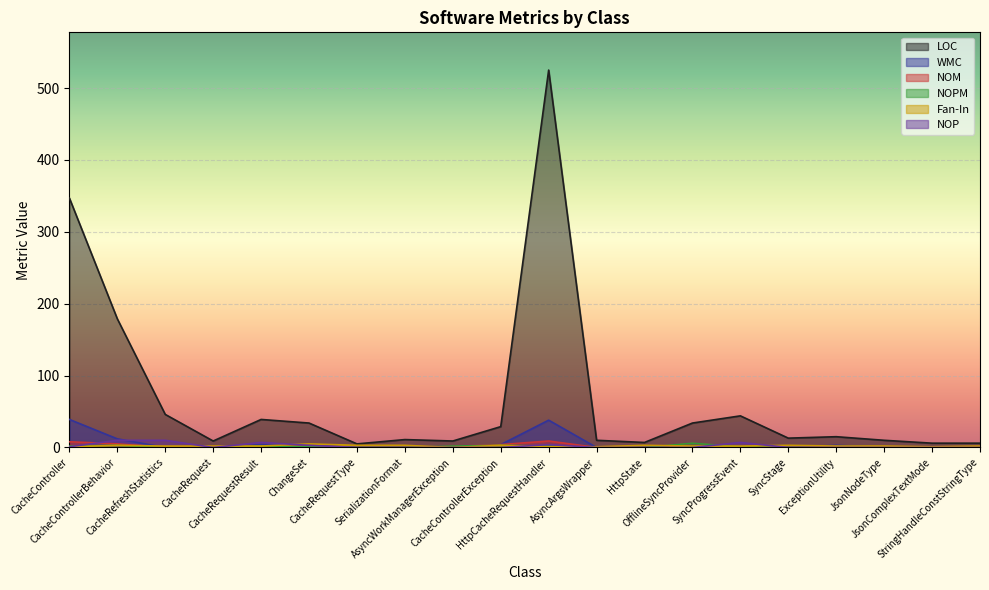

The NOP series shows 0 at SyncStage. True or false?

True